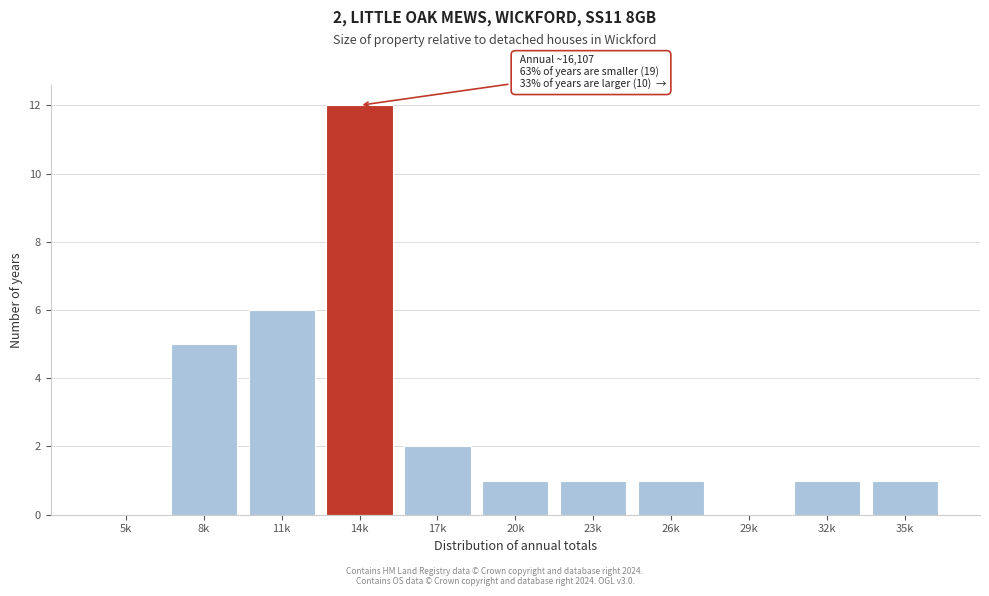

Reading left to right, what are all the values shown in this chart?

5k=0	8k=5	11k=6	14k=12	17k=2	20k=1	23k=1	26k=1	29k=0	32k=1	35k=1